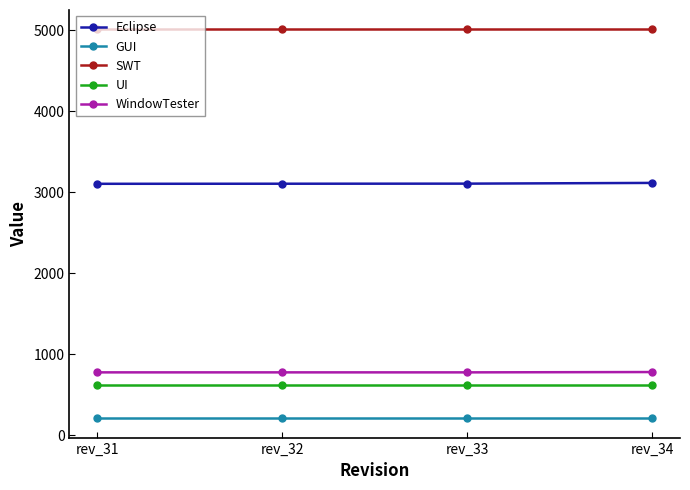

Which series has the largest total across all categories?

SWT